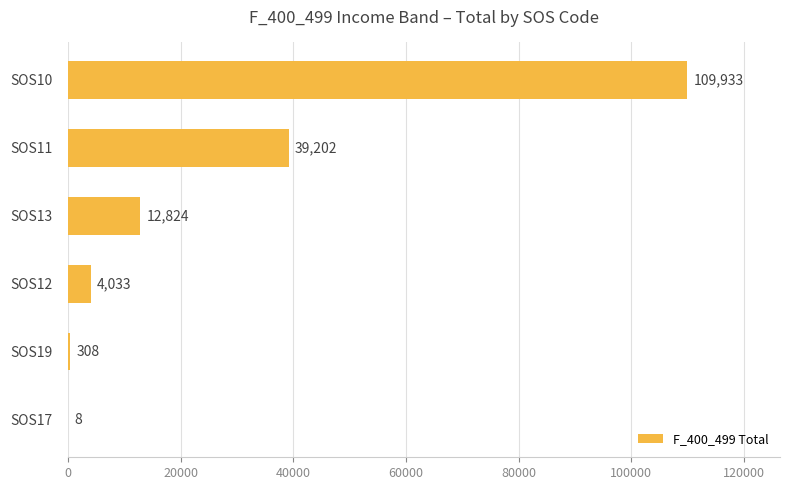

Reading top to bottom, list all the values displayed in this chart.

SOS10=109933	SOS11=39202	SOS13=12824	SOS12=4033	SOS19=308	SOS17=8